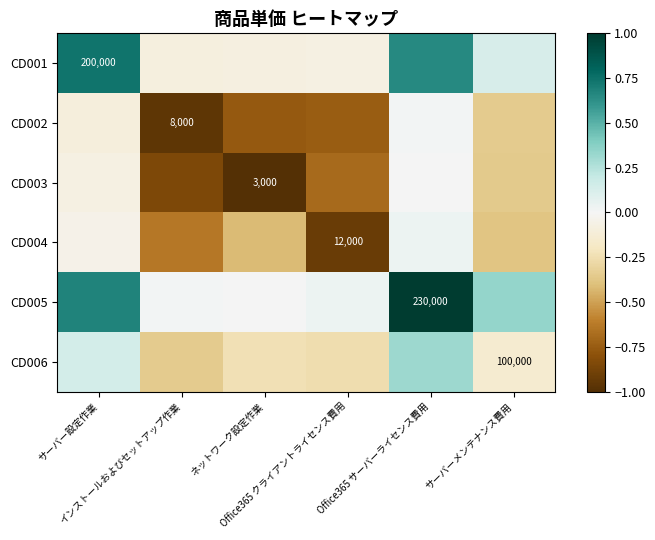

Which series has the largest total across all categories?

CD005